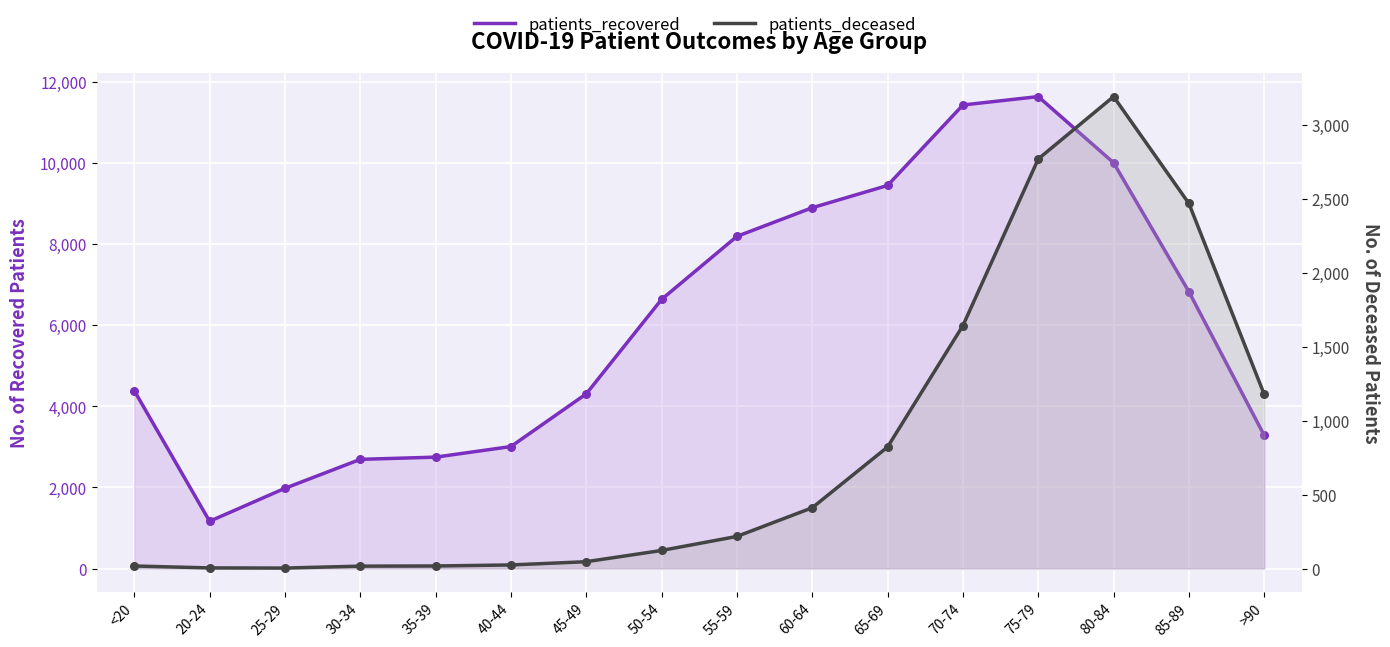

At how many categories does at least one series exceed 4453?

8